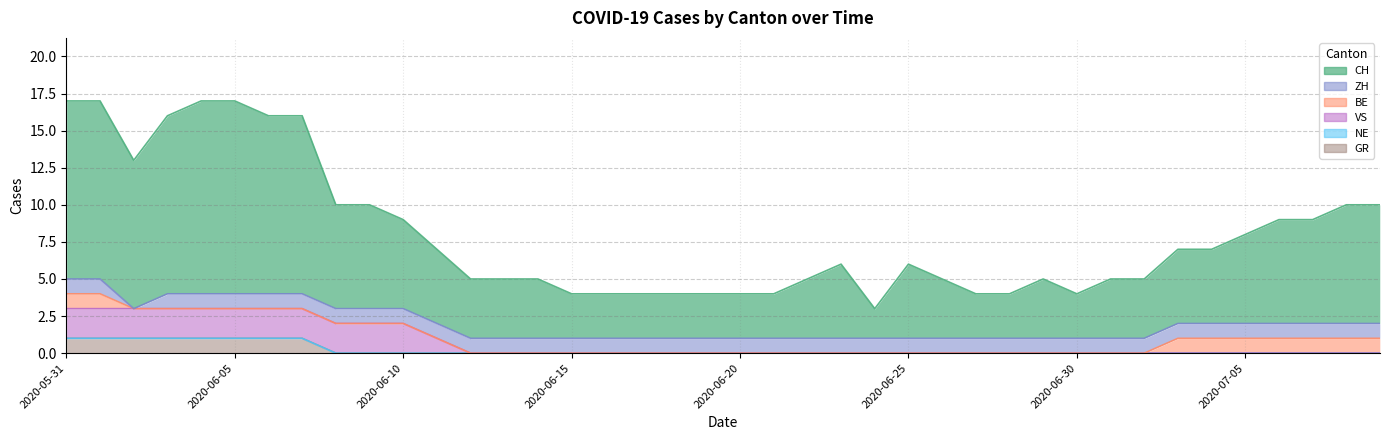

The value of GR at 2020-07-08 is 1. True or false?

False